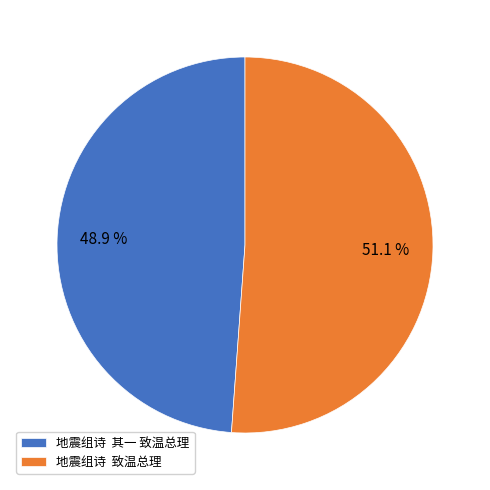

Is the sum of 地震组诗 其一 致温总理 and 地震组诗 致温总理 greater than half?

Yes